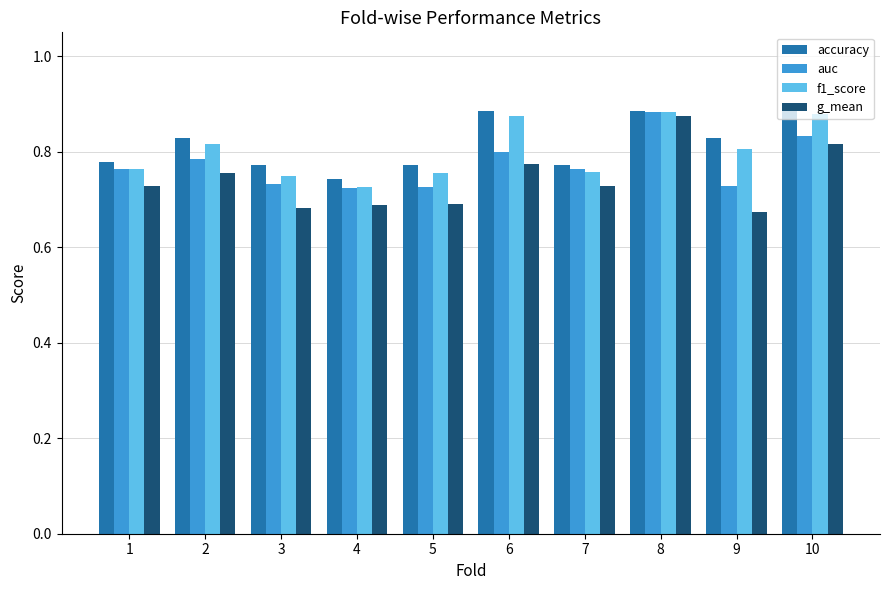

How many data points does each series have?

10